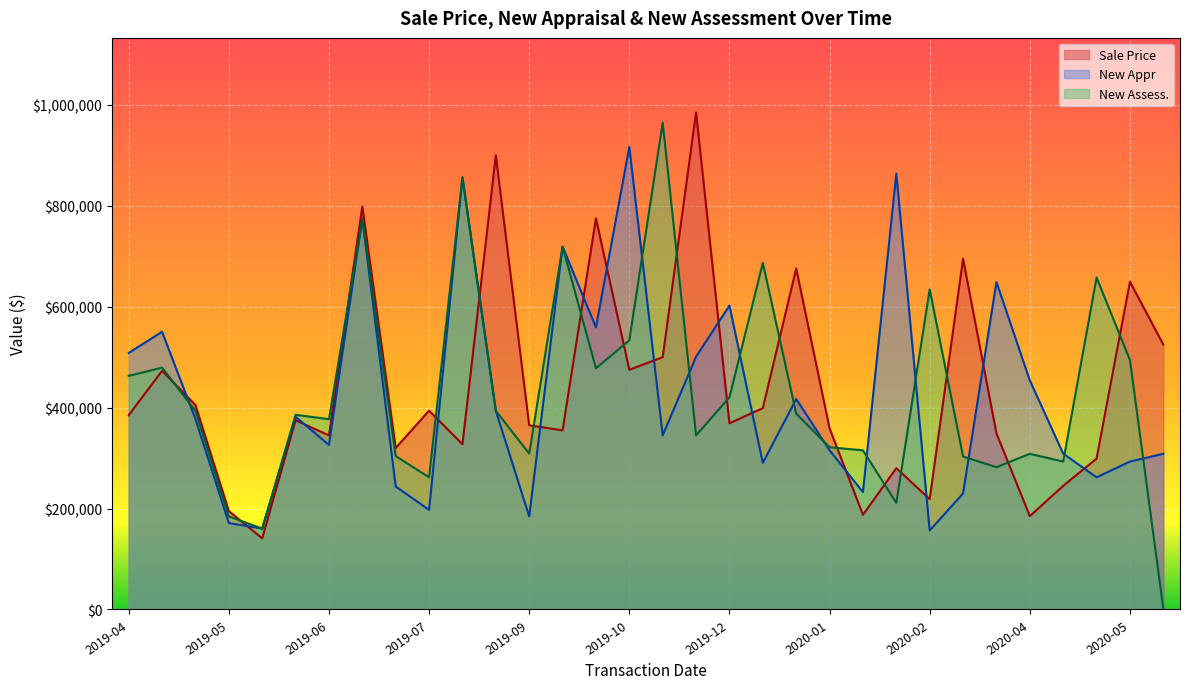

What is the value of the New Assess. point at the 27th from the left?

303100